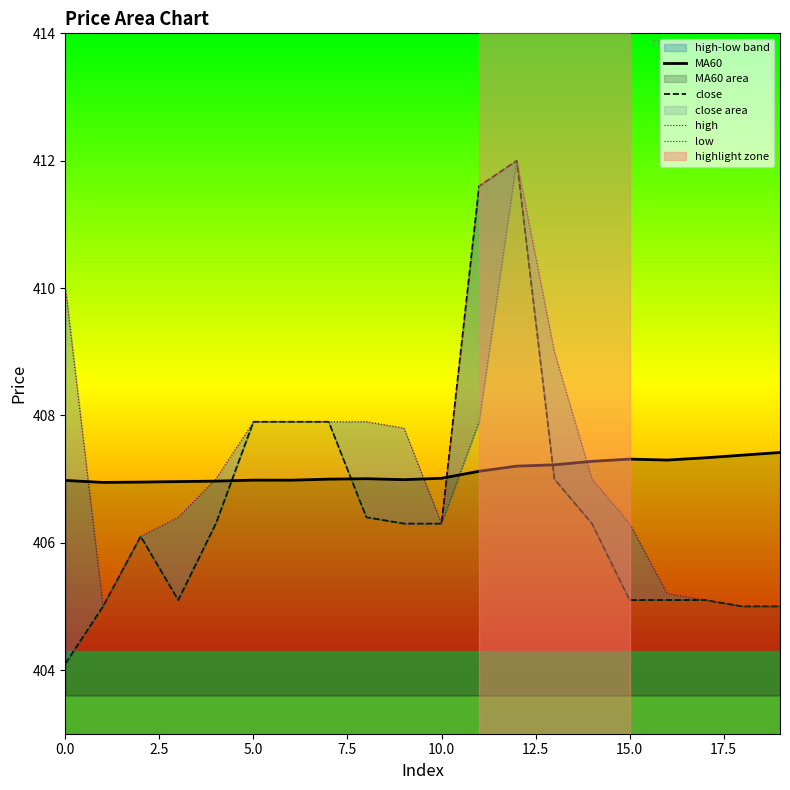

What position from the right is 11?

9